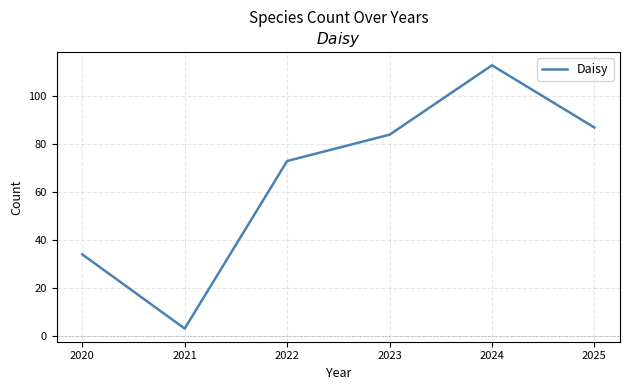

True or false: there are more than 0 points higher than both neighbors.

True